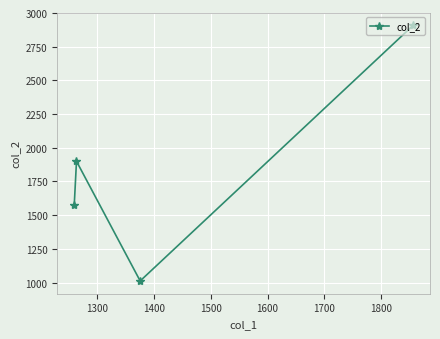

Does the chart display data point markers on the line(s)?

Yes